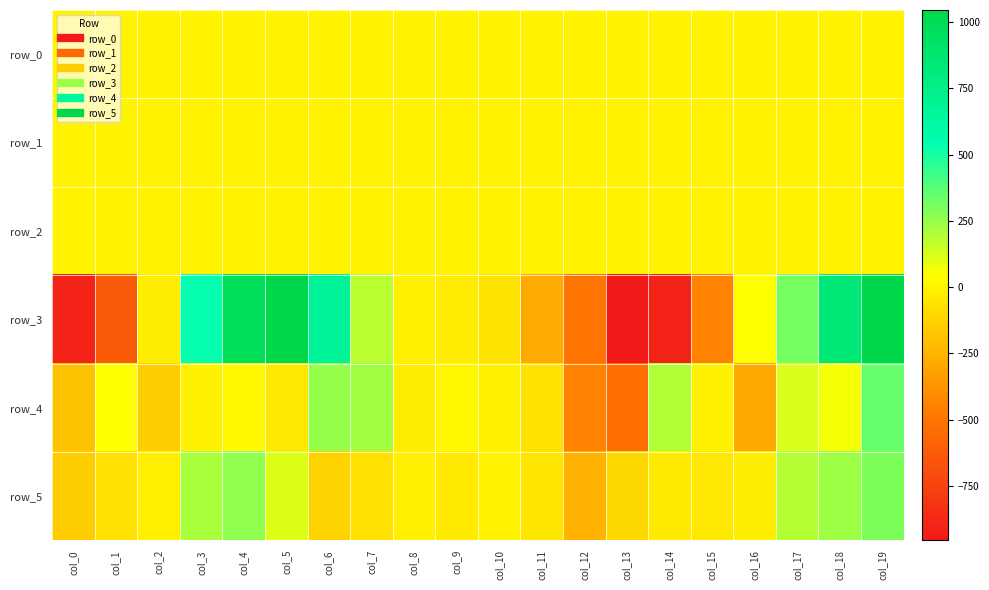

At which category is the sum across all series the highest?

col_19